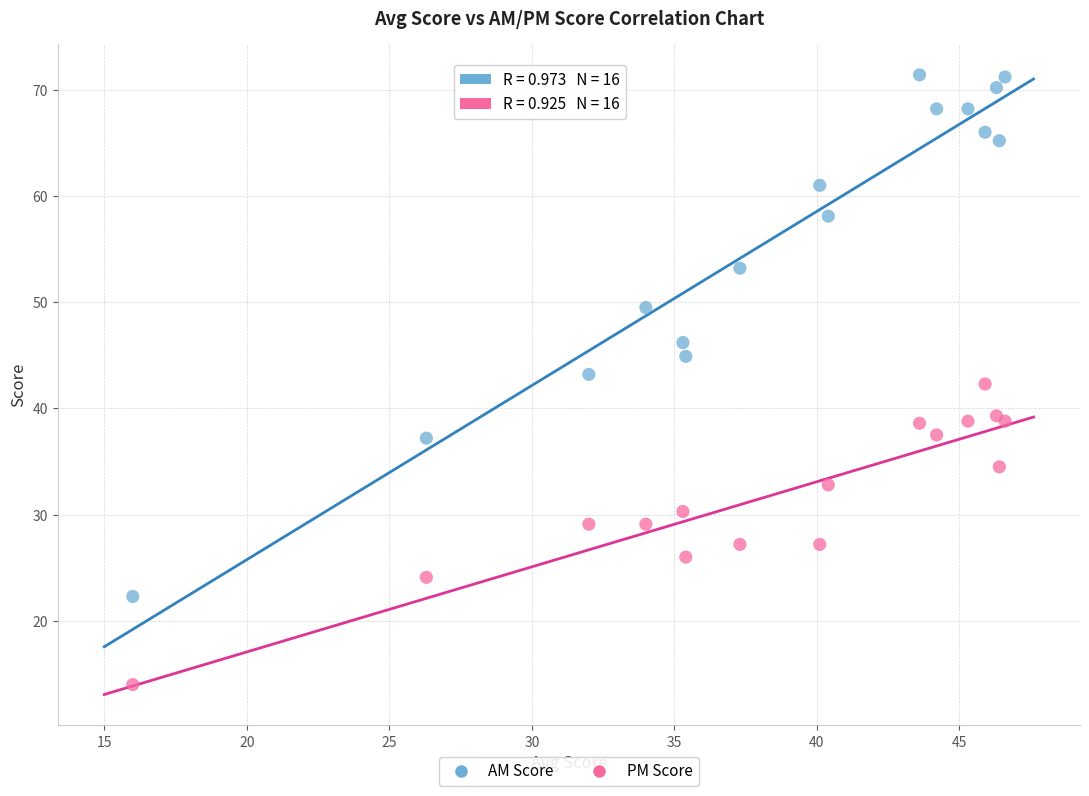

What are all the series names shown in the legend?

AM Score, PM Score